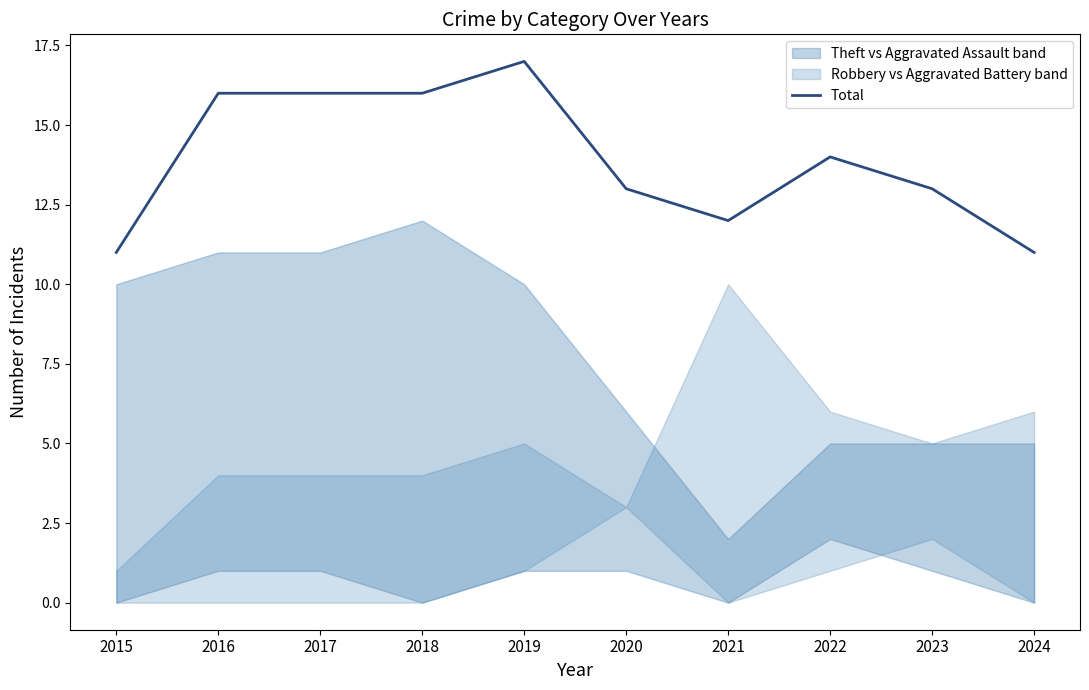

Does the chart have visible grid lines?

No